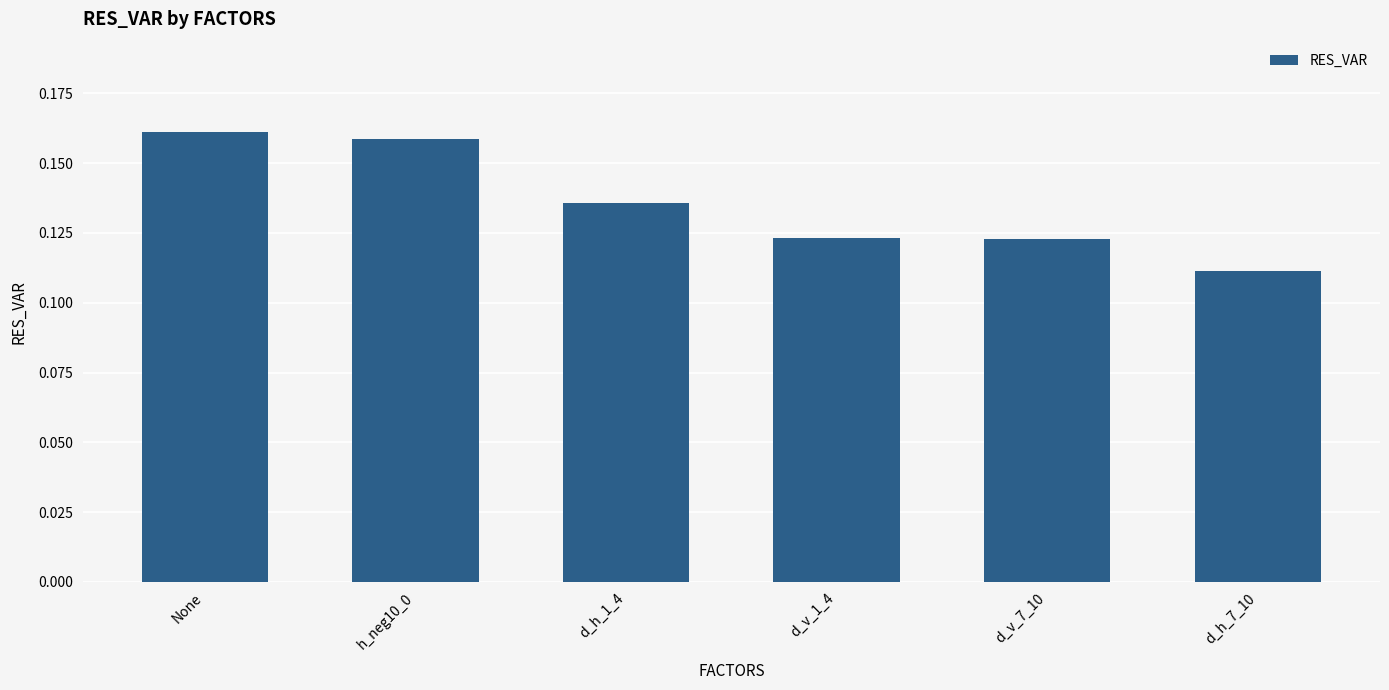

What position from the left is None?

1